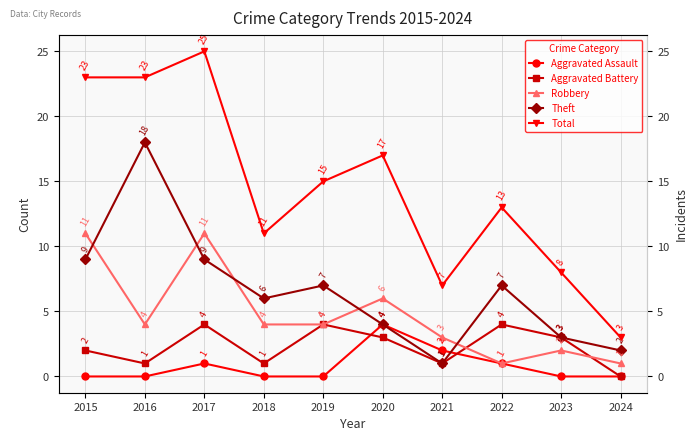

Which series has the largest total across all categories?

Total